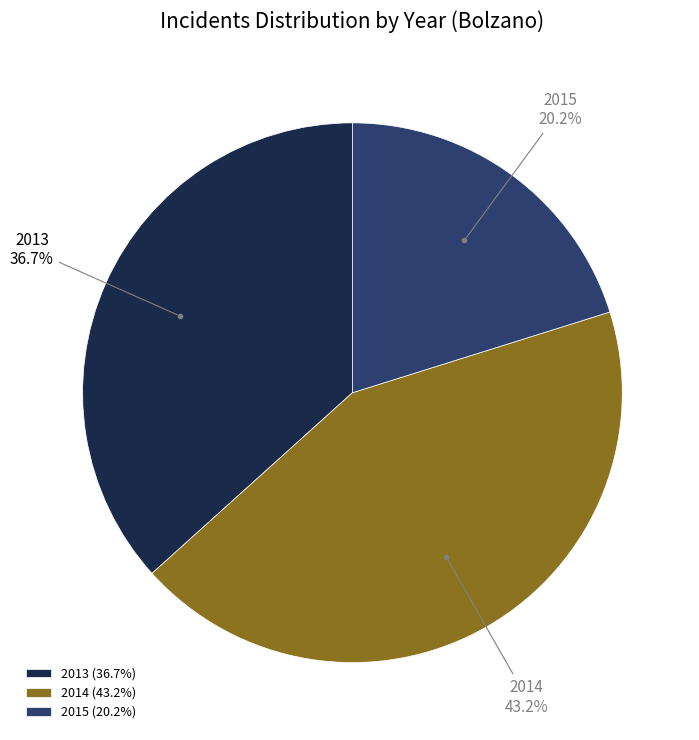

Approximately how many times larger is the value at 2013 compared to 2015?

1.8